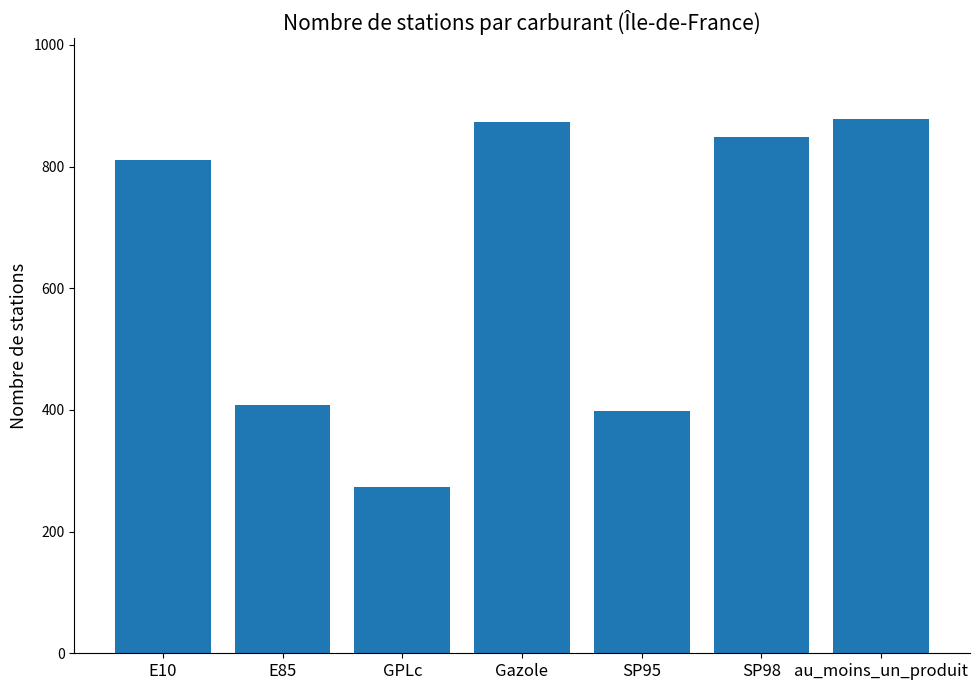

What is the ratio of the value at SP98 to the value at GPLc?

3.1